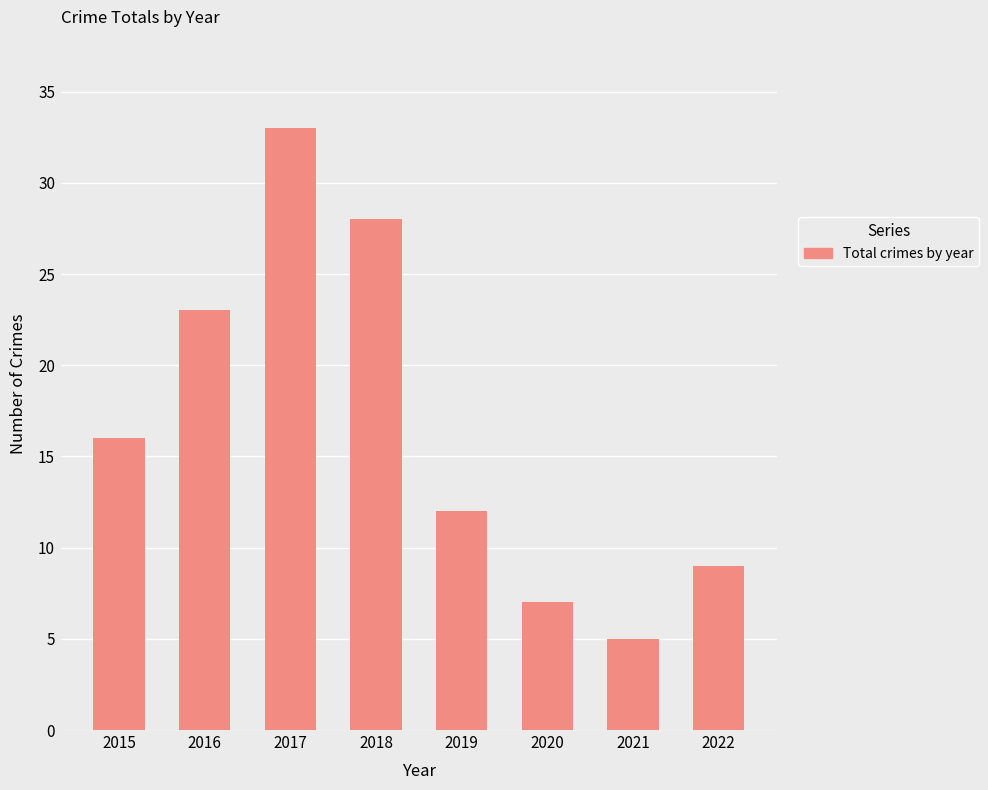

How many values are below 16?

4